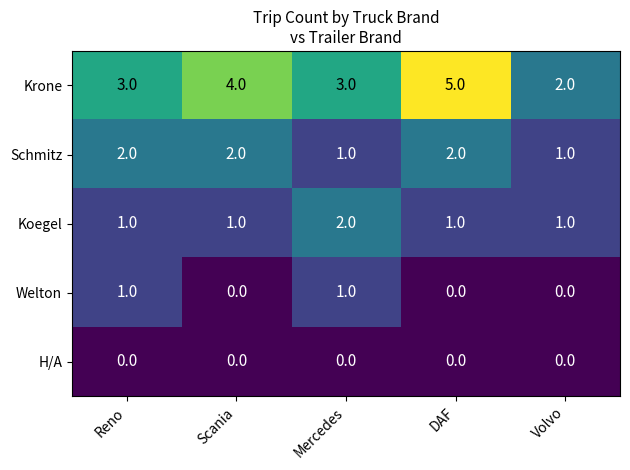

What is the maximum value for Krone?

5